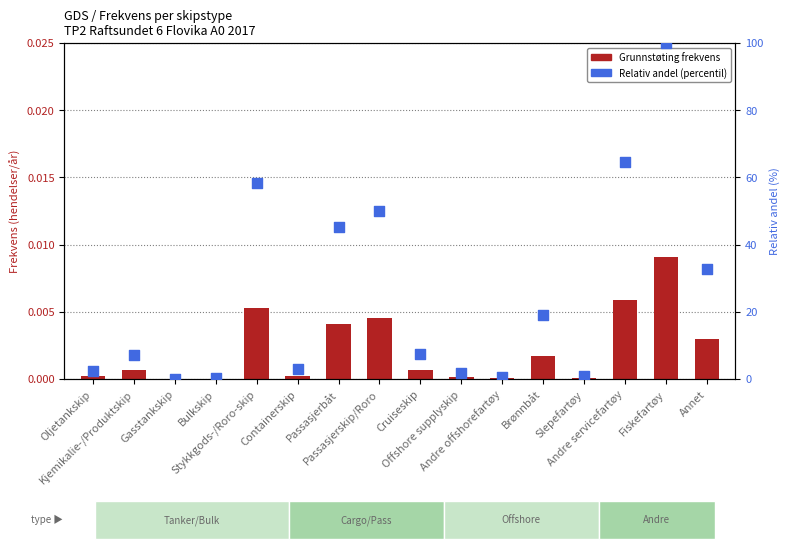

Is the value of Relativ andel (percentil) at Andre servicefartøy greater than the value of Grunnstøting frekvens at Containerskip?

Yes